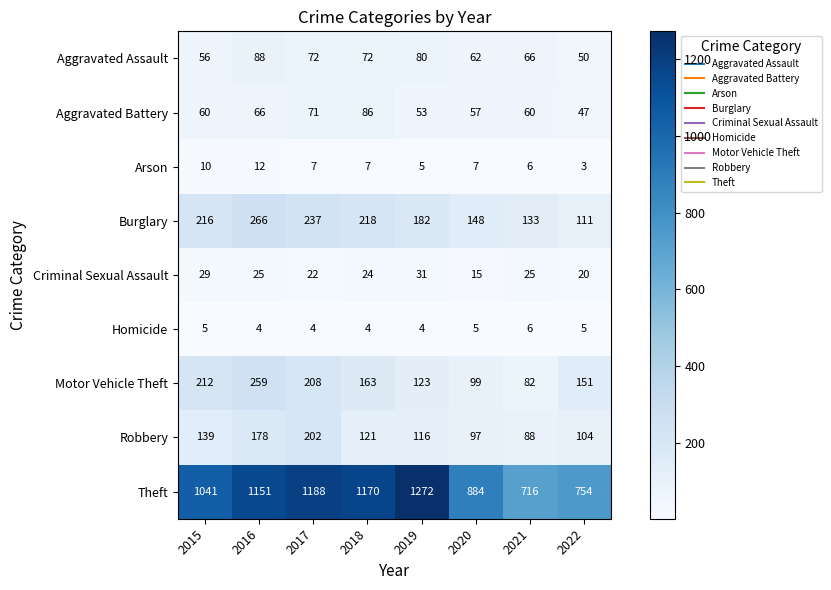

At how many categories does at least one series exceed 1187?

2